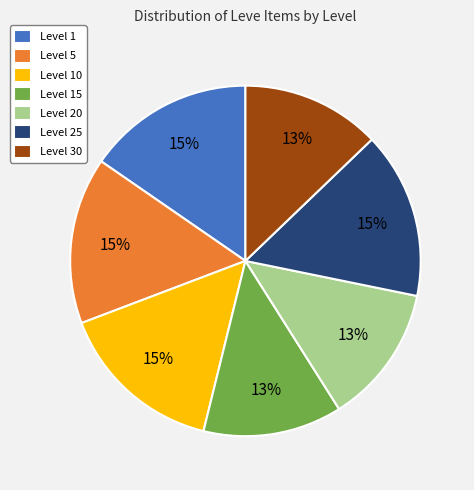

What percentage is the Level 15 slice, to the nearest percent?

13%